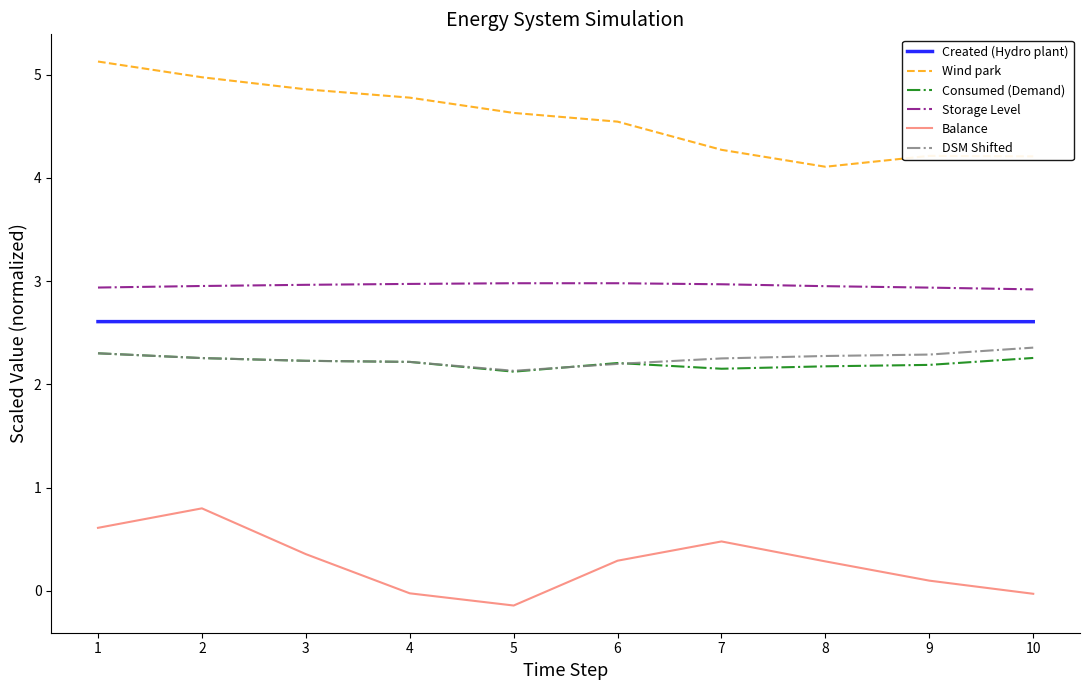

What are all the series names shown in the legend?

Created (Hydro plant), Wind park, Consumed (Demand), Storage Level, Balance, DSM Shifted